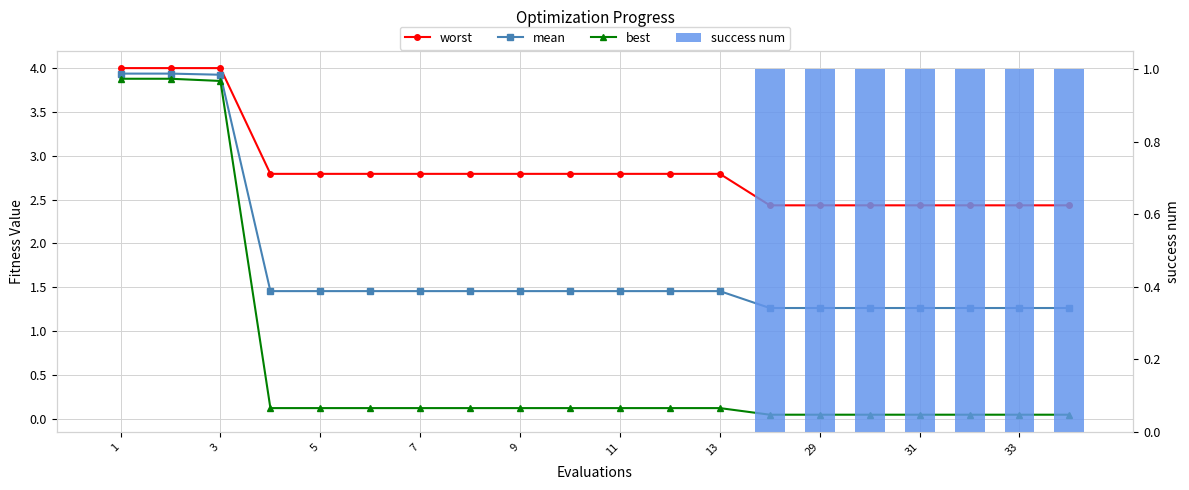

Which has a higher value, 9 or 15?

9